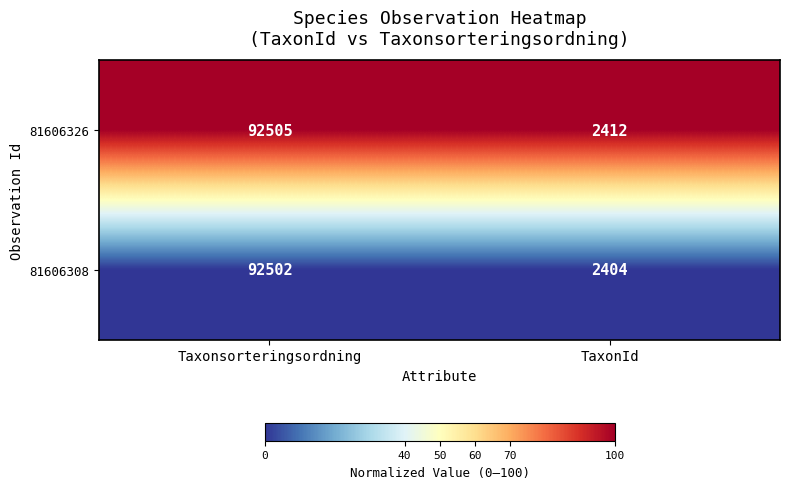

Is the value of 81606308 at Taxonsorteringsordning greater than the value of 81606326 at Taxonsorteringsordning?

No